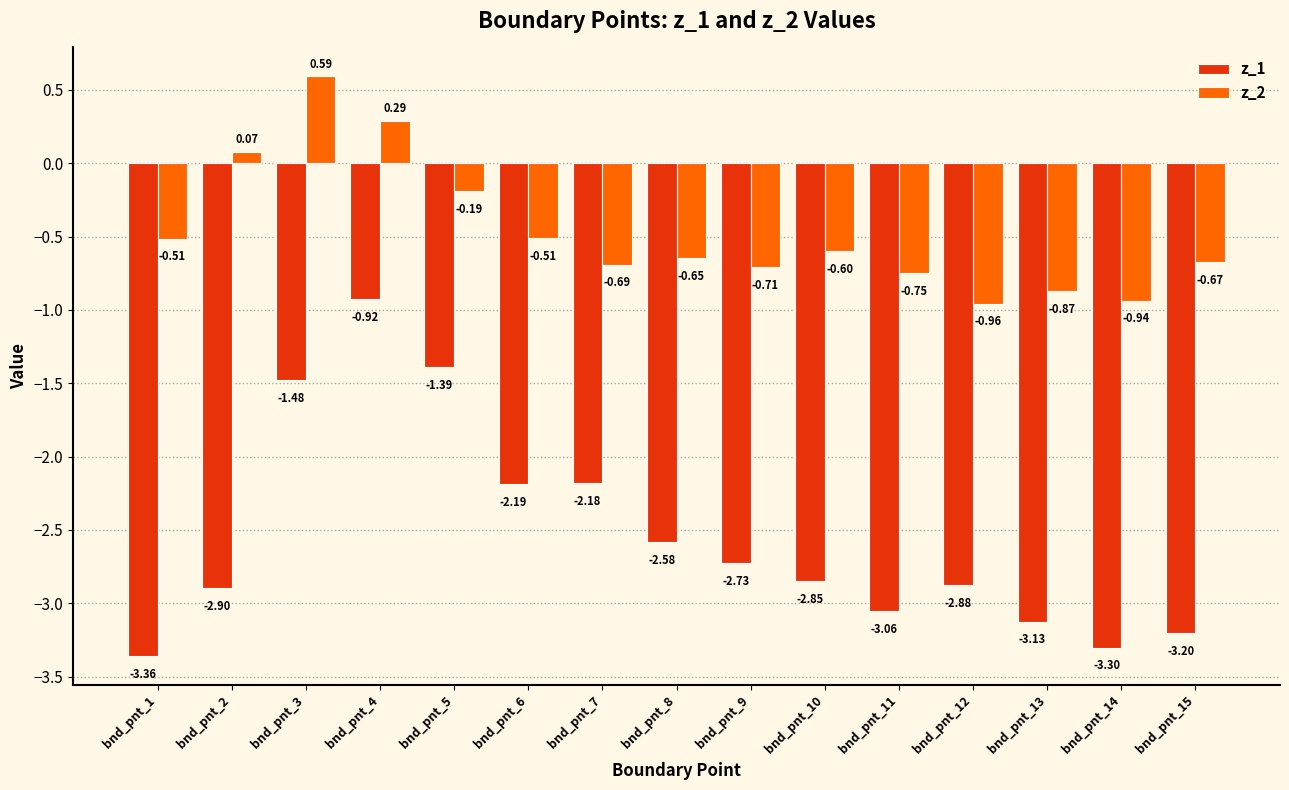

How many data points in z_1 are above -2?

3